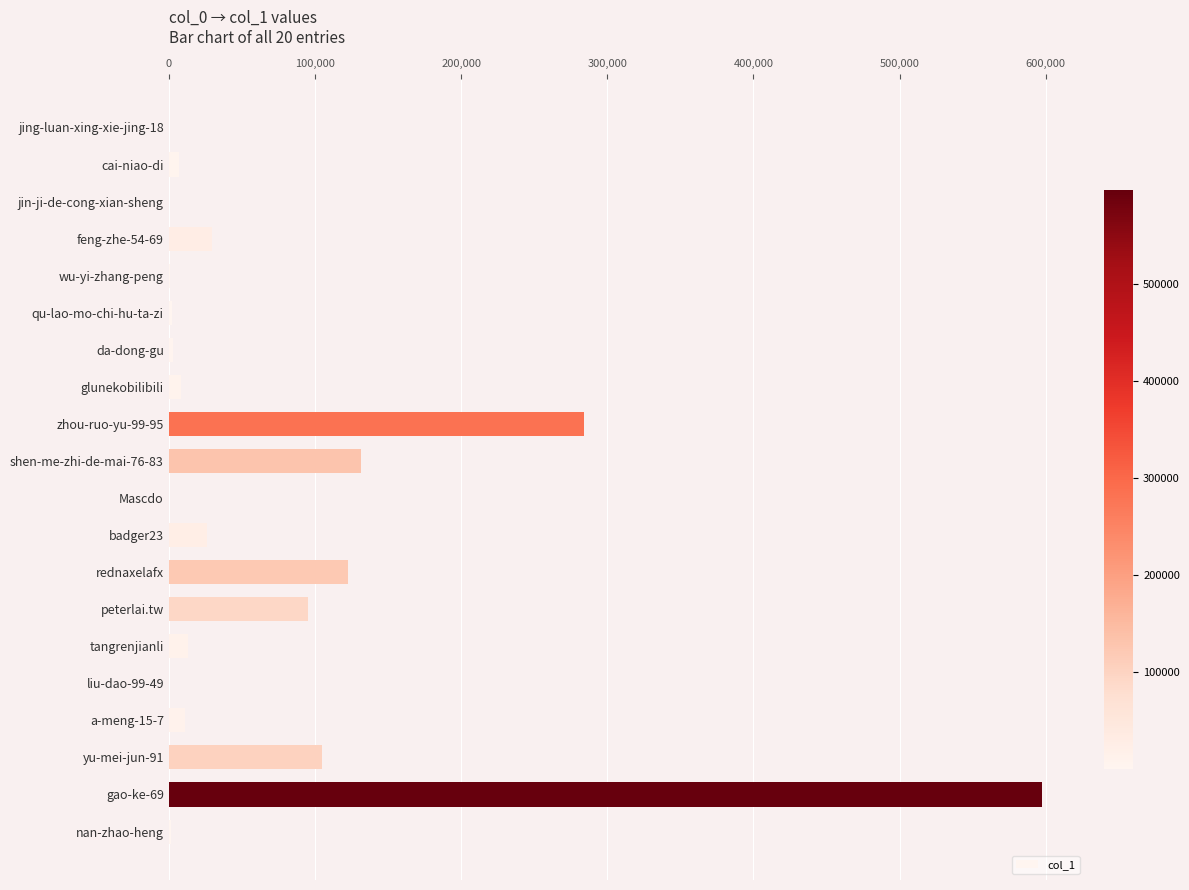

What is the ratio of the value at gao-ke-69 to the value at tangrenjianli?

46.4